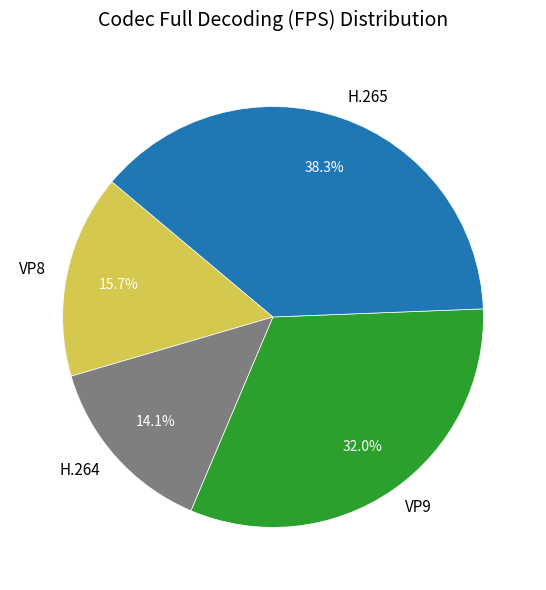

To the nearest percent, what portion does VP8 represent?

16%